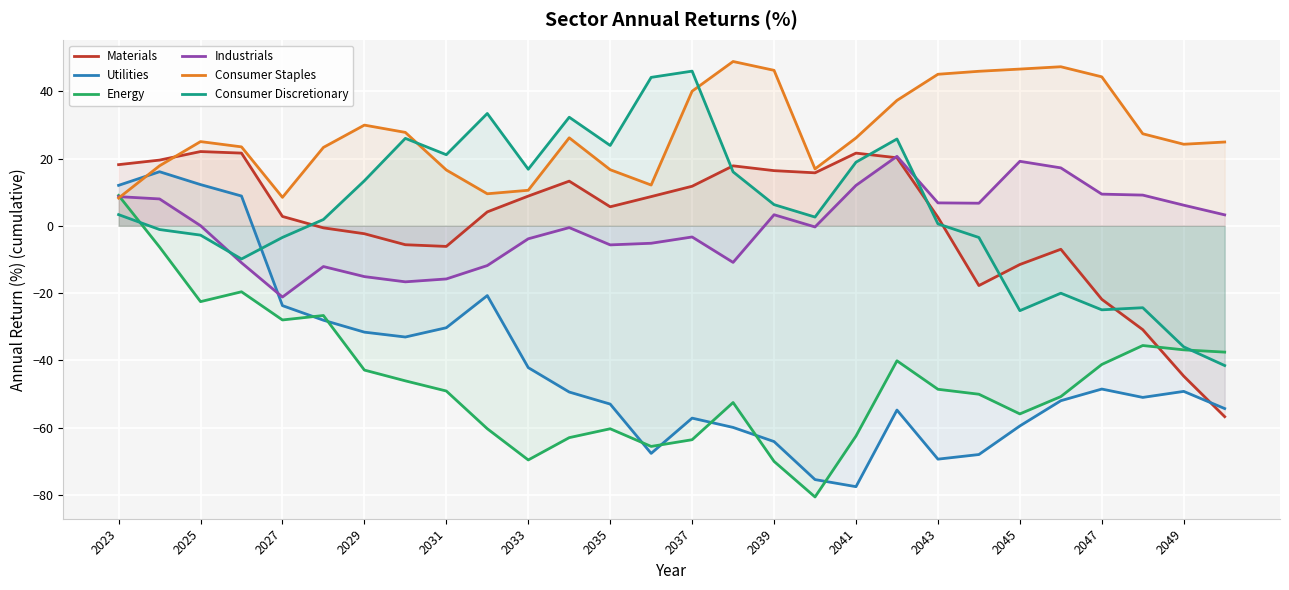

How many lines are shown in the chart?

6